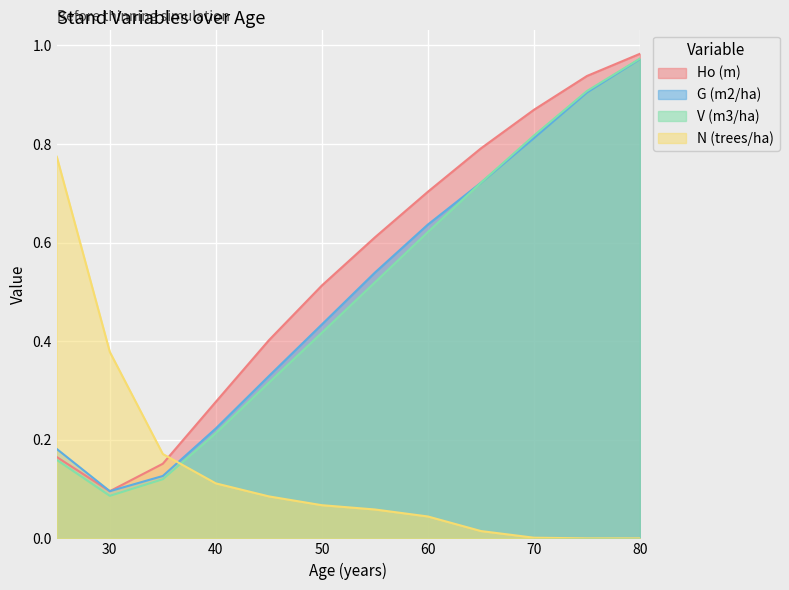

Rank the series at 50 from lowest to highest value.

N (trees/ha), V (m3/ha), G (m2/ha), Ho (m)